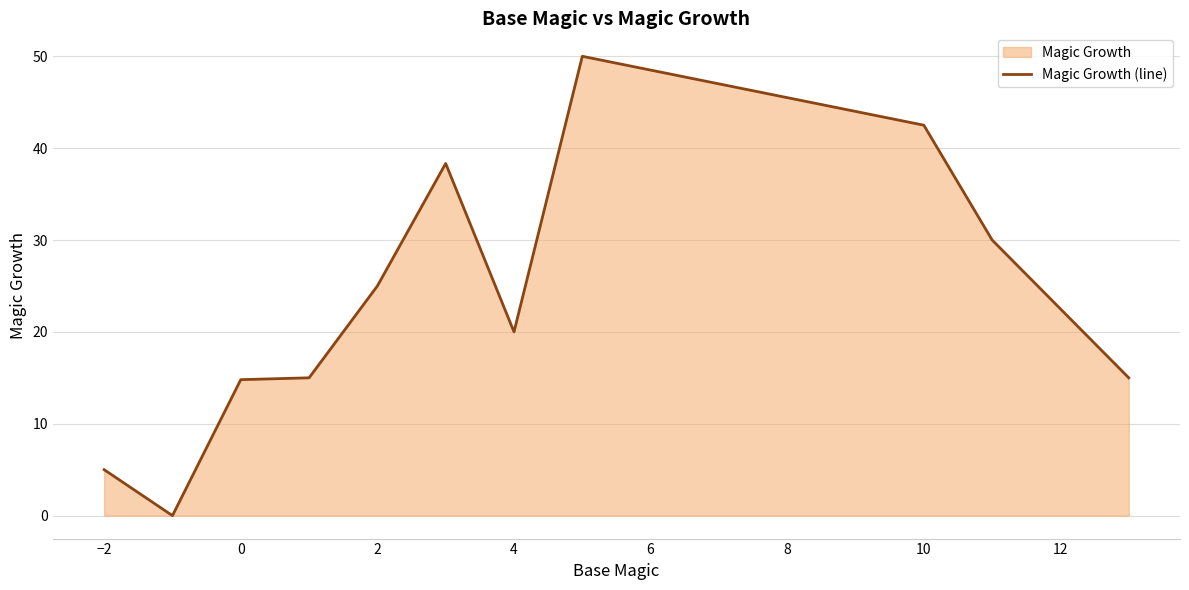

How many interior local valleys (lower than both neighbors) does the data have?

2